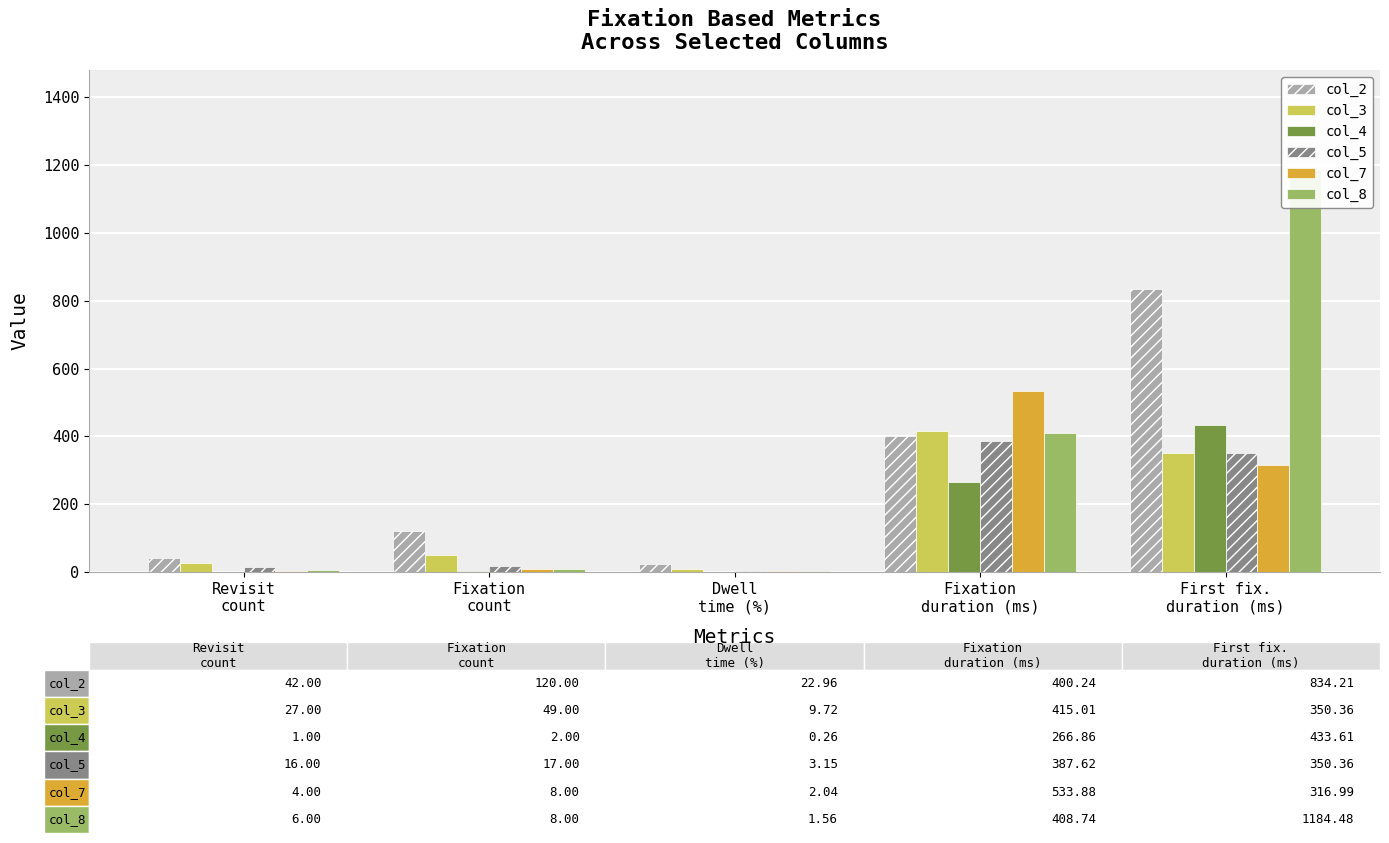

Are the bars horizontal?

No